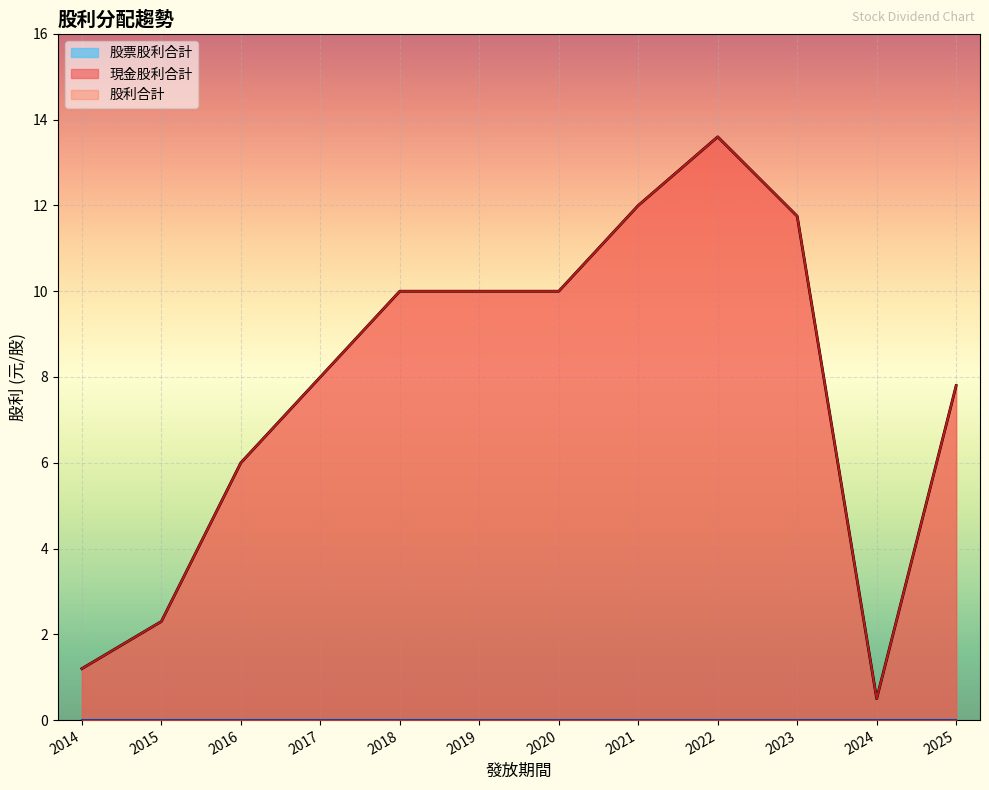

True or false: 現金股利合計 and 股票股利合計 cross at least once.

False